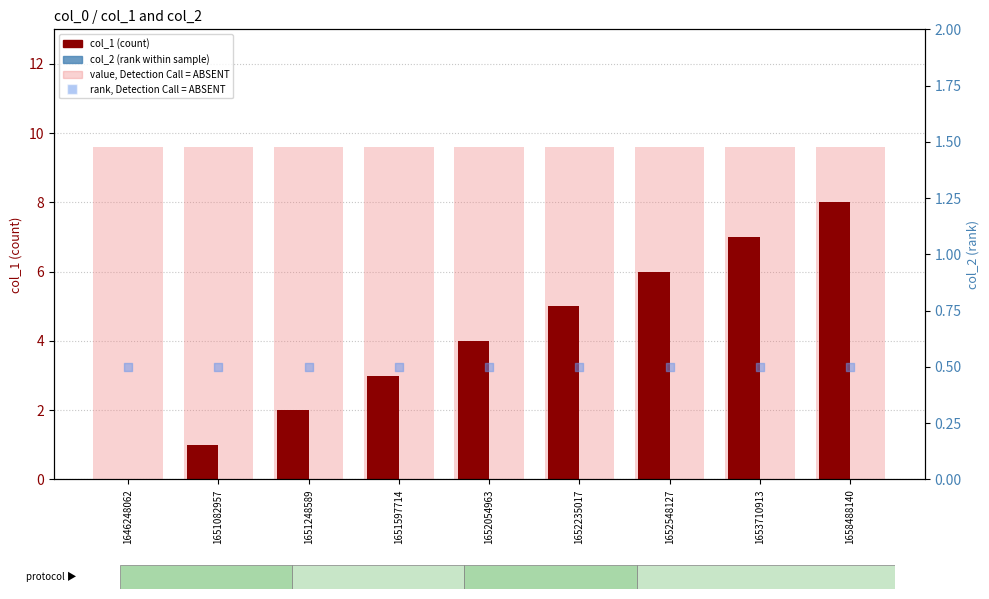

At how many categories does at least one series exceed 1?

9